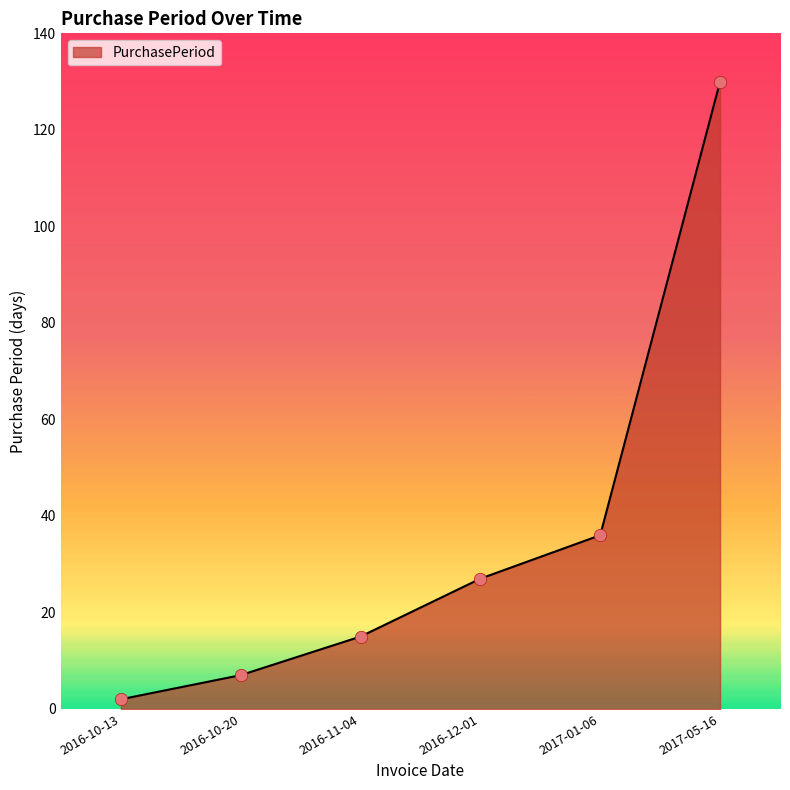

What is the ratio of the value at 2016-11-04 to the value at 2016-10-20?

2.1